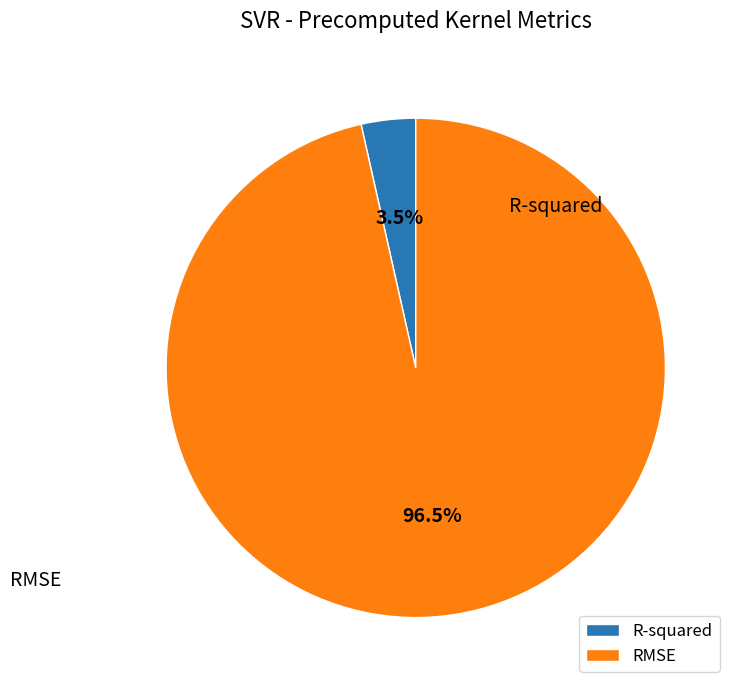

Between RMSE and R-squared, which is larger?

RMSE